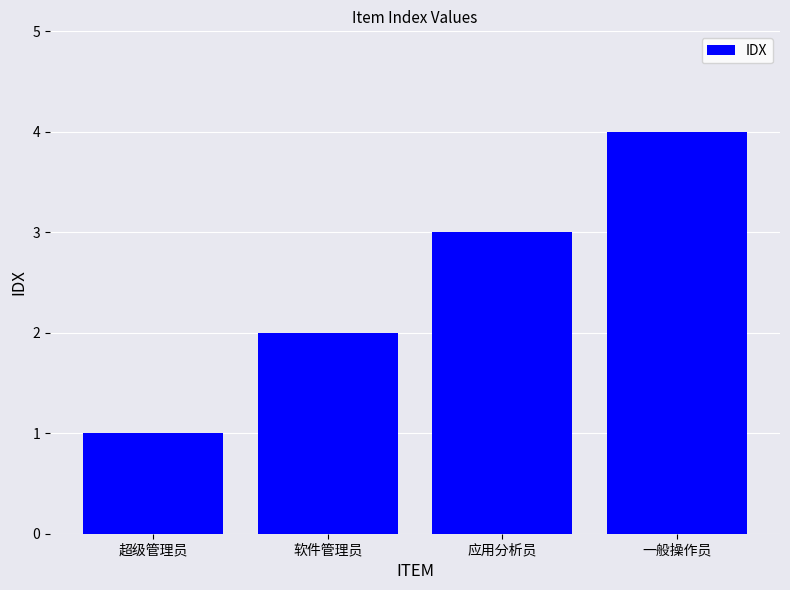

List the labels in order of value, smallest first.

超级管理员, 软件管理员, 应用分析员, 一般操作员